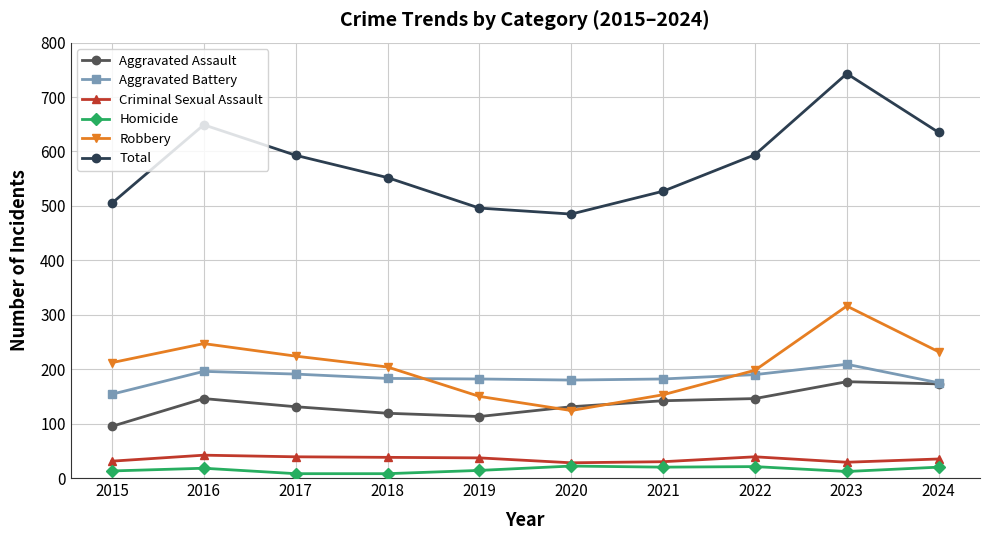

Which series has the widest spread of values?

Total